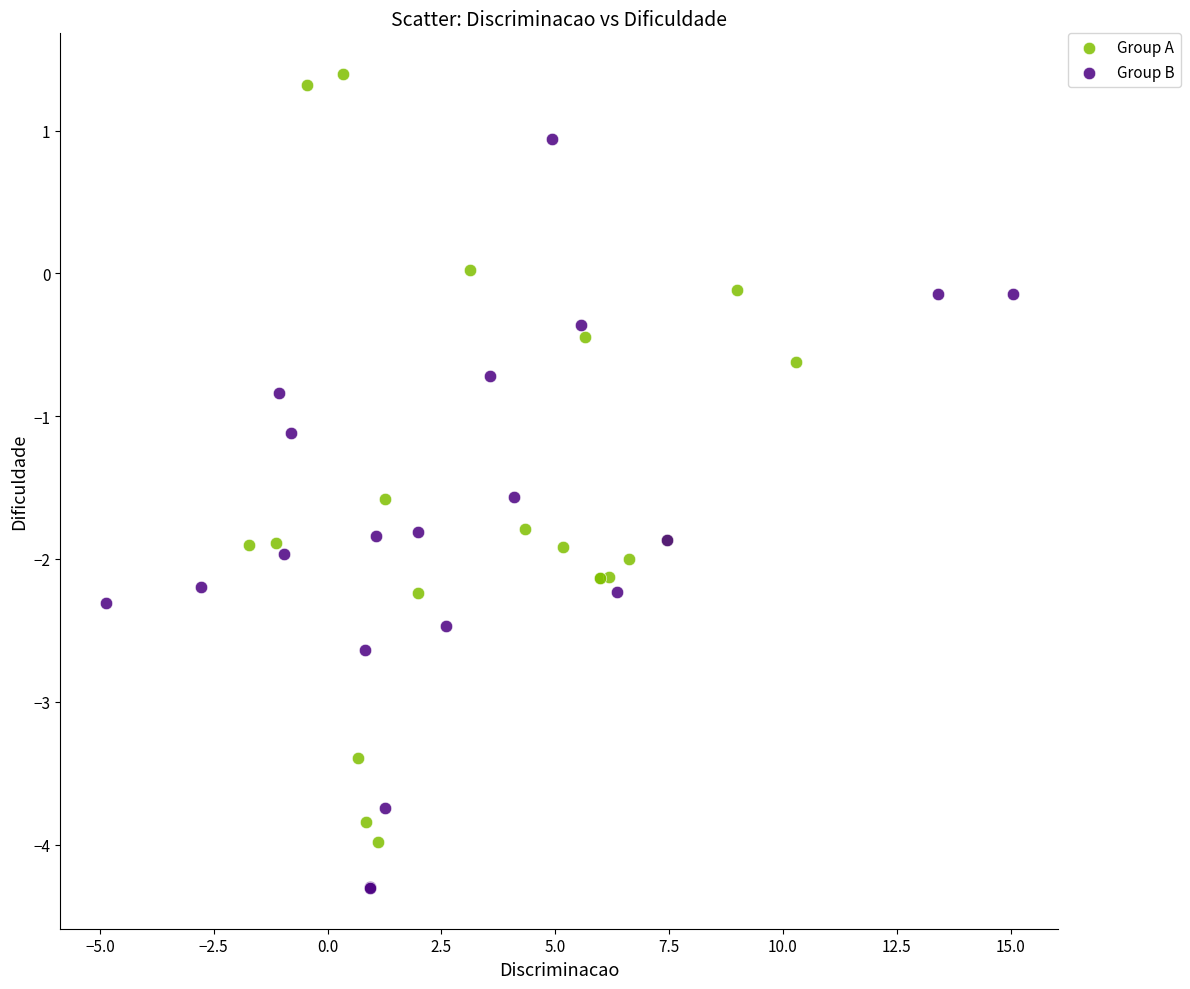

What are all the series names shown in the legend?

Group A, Group B